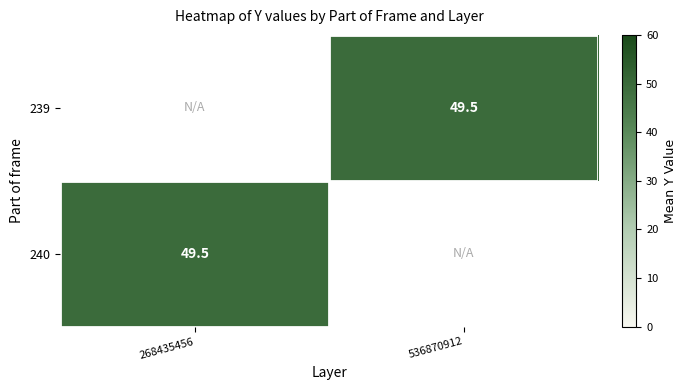

At which label does 239 first exceed 49?

536870912